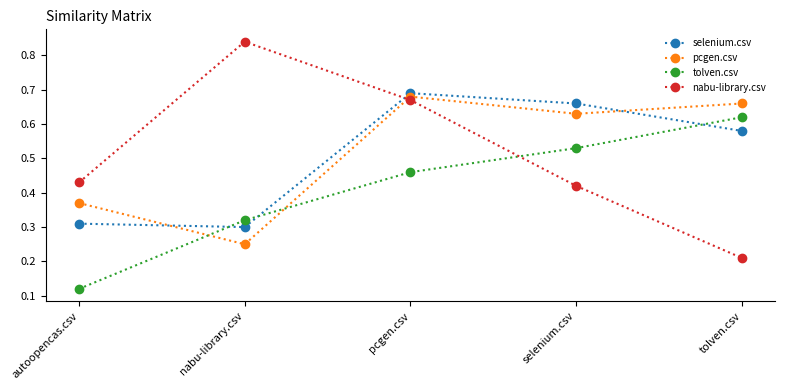

Which series has the largest range (max minus min)?

nabu-library.csv